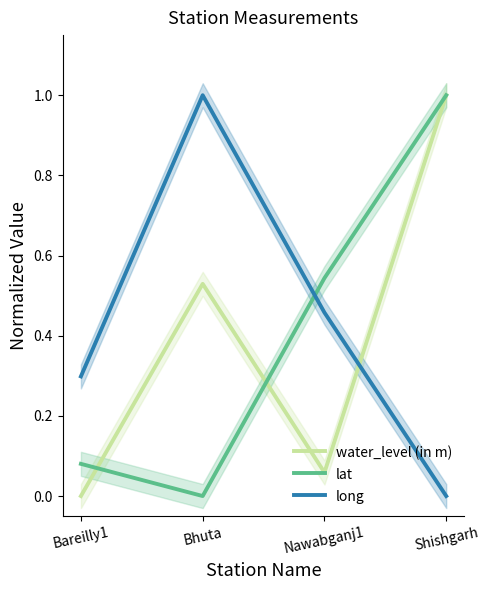

Which series has the largest range (max minus min)?

water_level (in m)